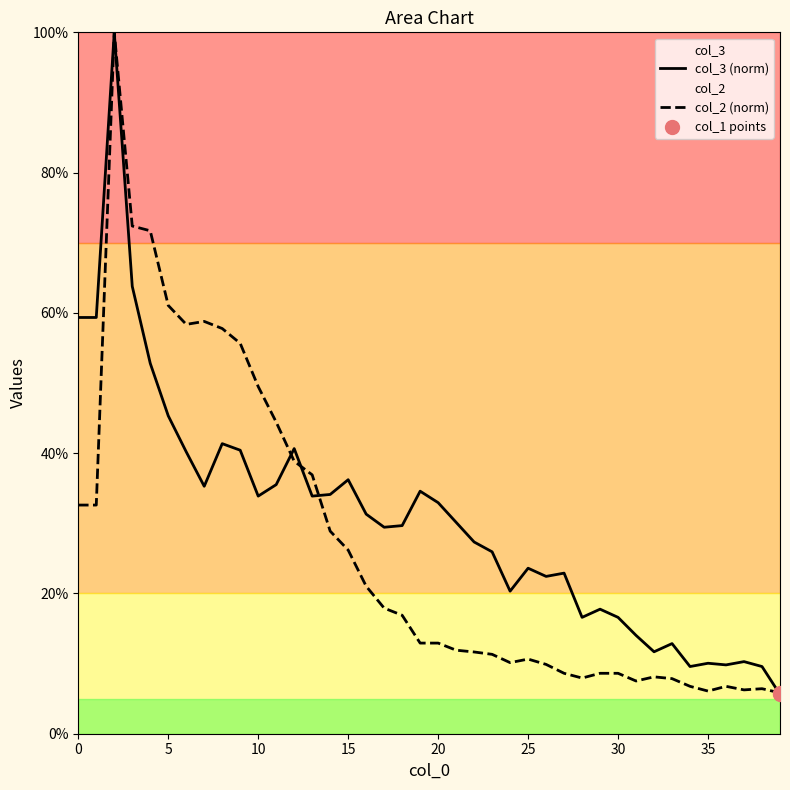

What is the minimum value for col_3 (norm)?

5.6